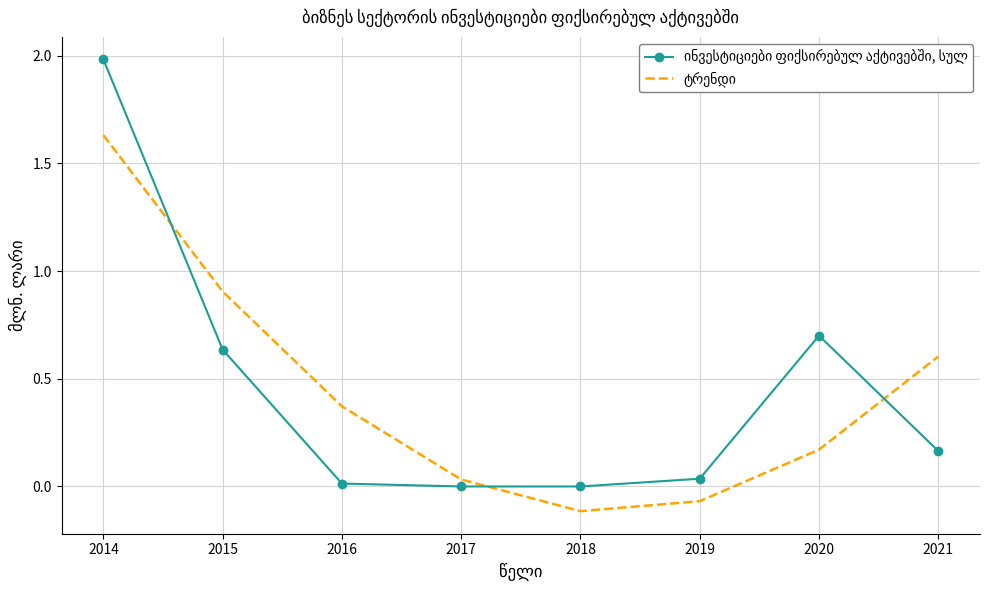

What is the total value across all series at 2020?

0.9